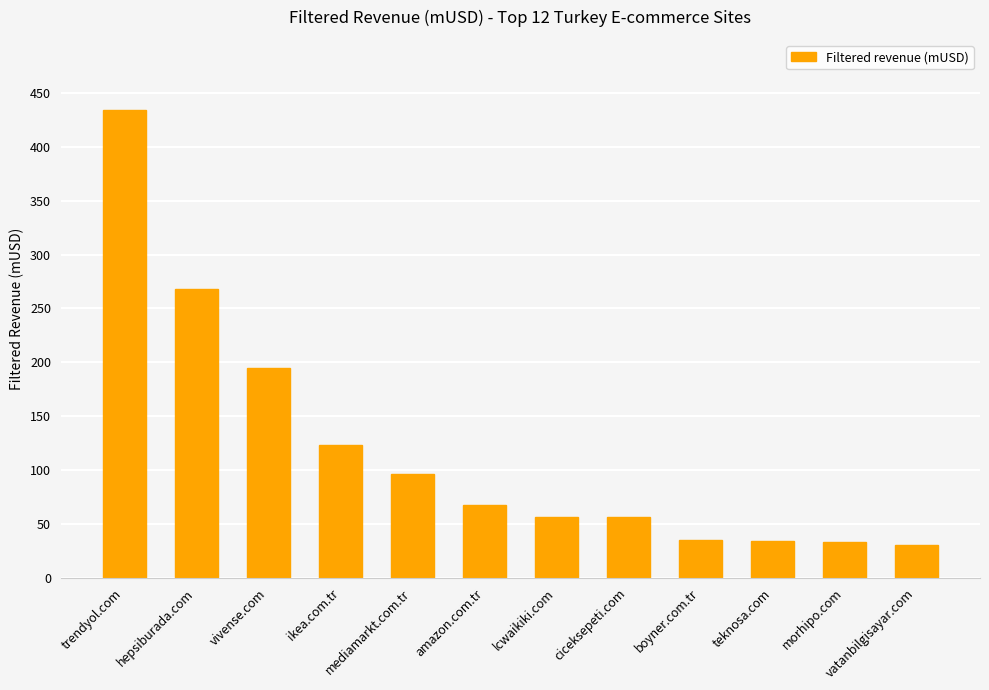

What is the change in value from hepsiburada.com to boyner.com.tr?

-232.7